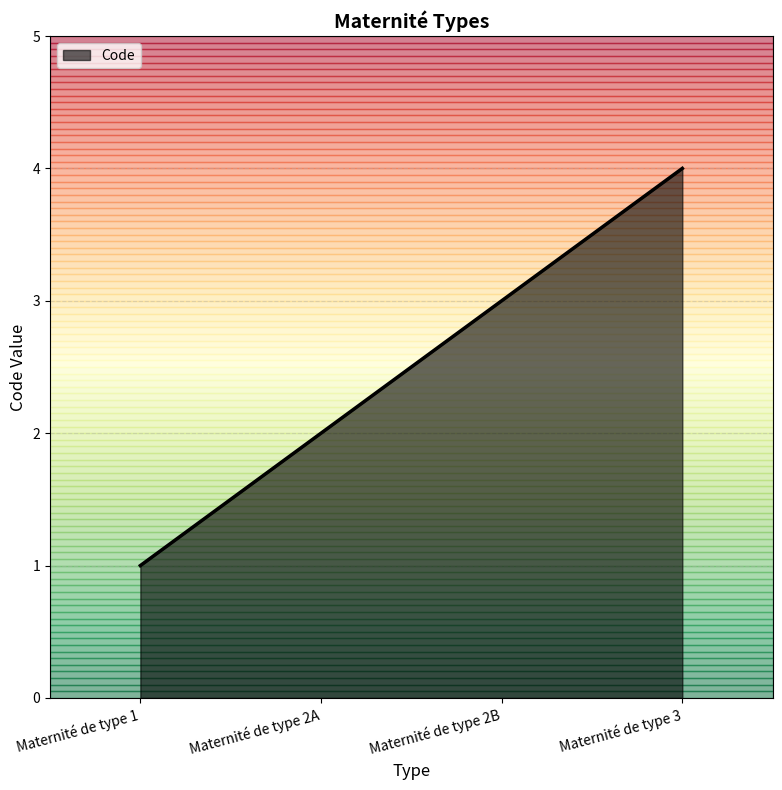

What is the change in value from Maternité de type 1 to Maternité de type 2B?

+2